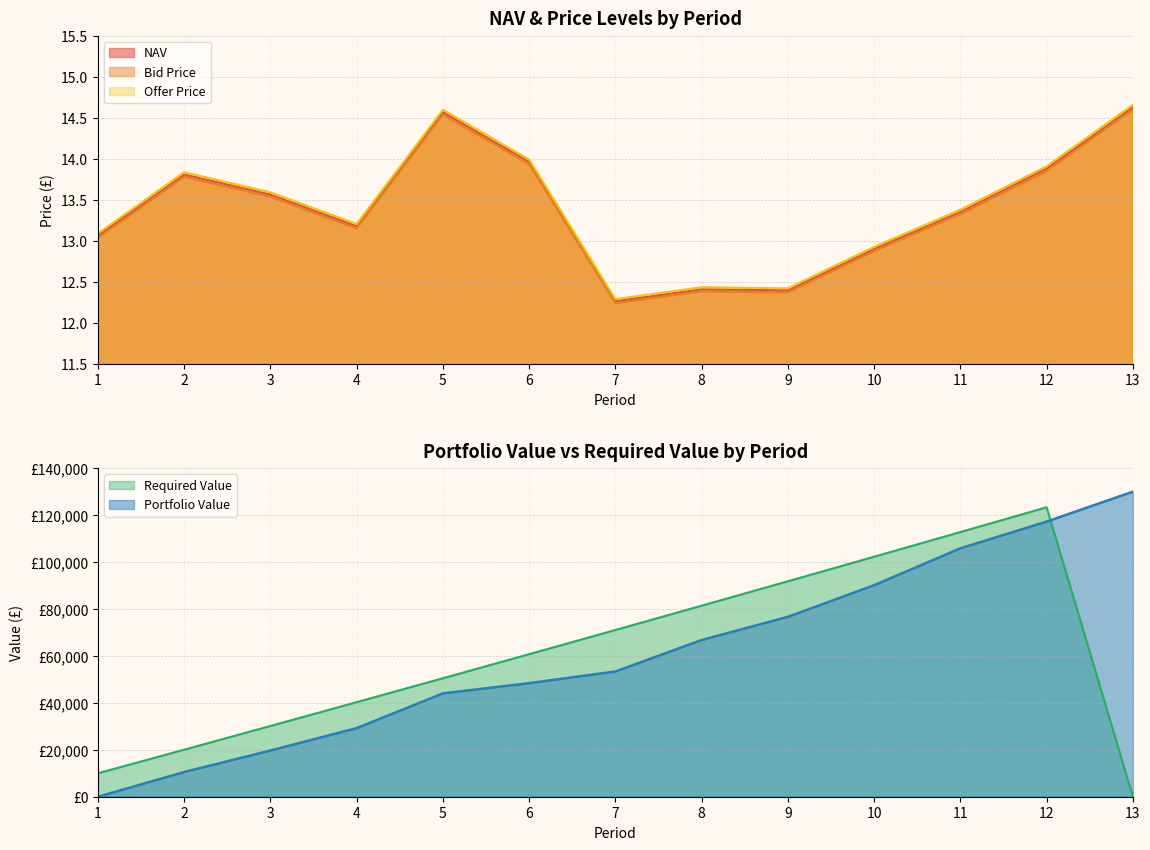

What is the difference between the Offer Price values at 6 and 13?

0.7